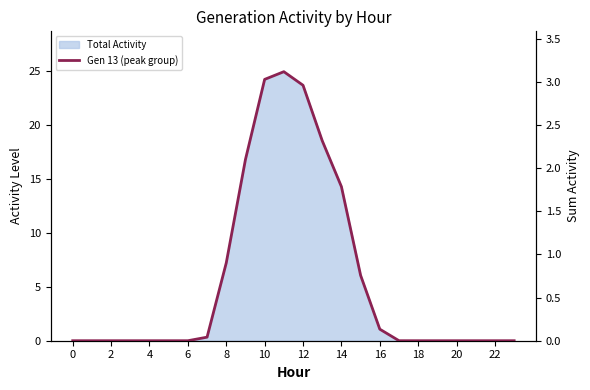

True or false: the data shows -1.7 at 2.

False